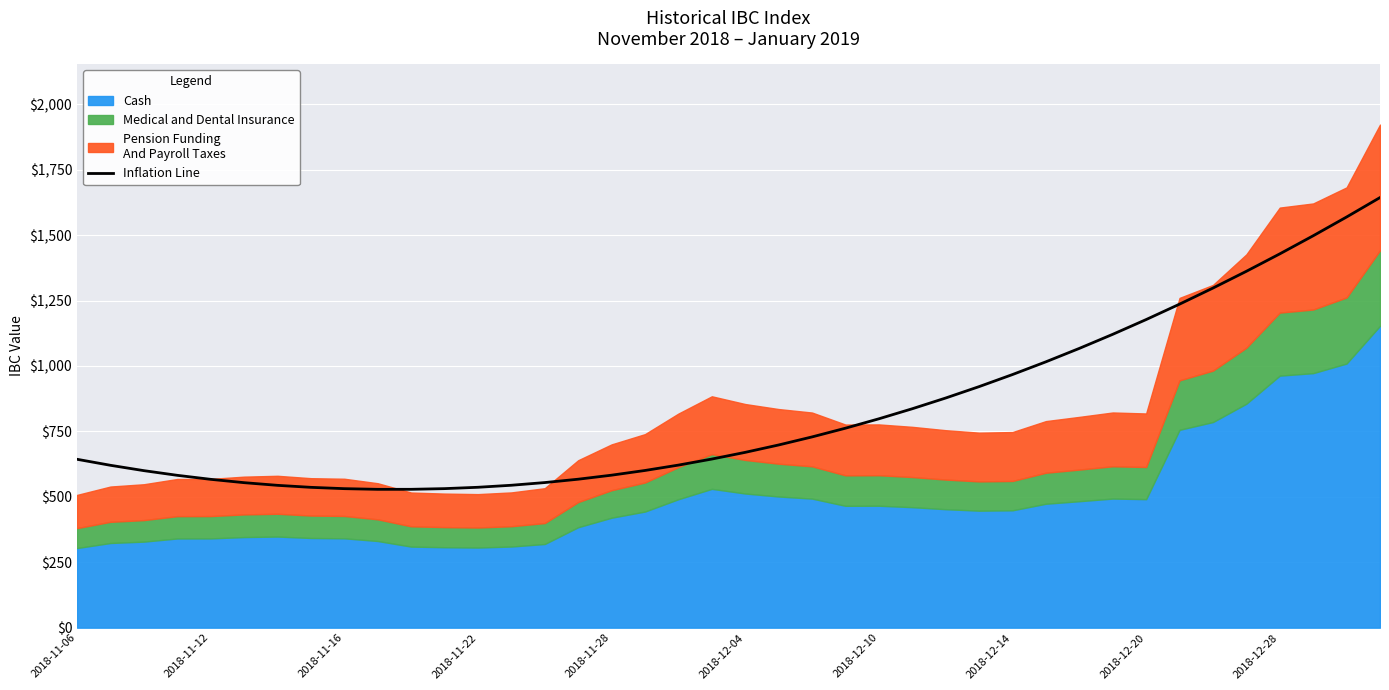

What is the average value?

827.4